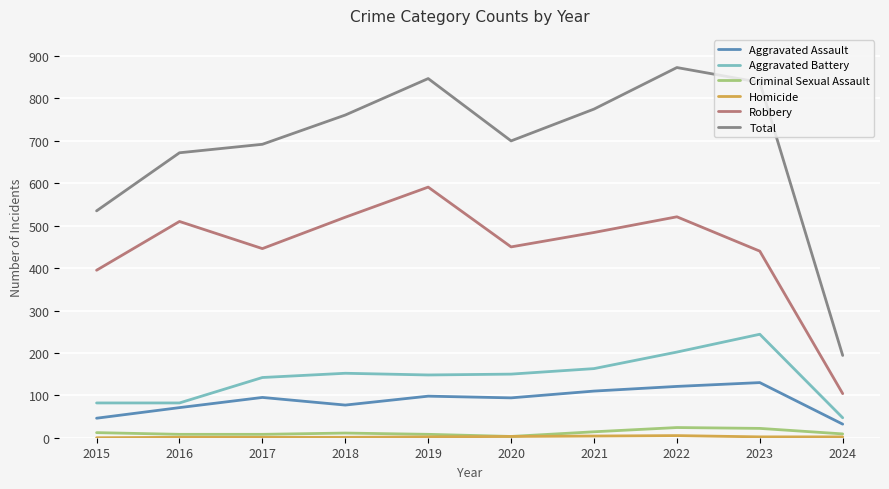

Between 2019 and 2020, which series saw the biggest shift?

Total